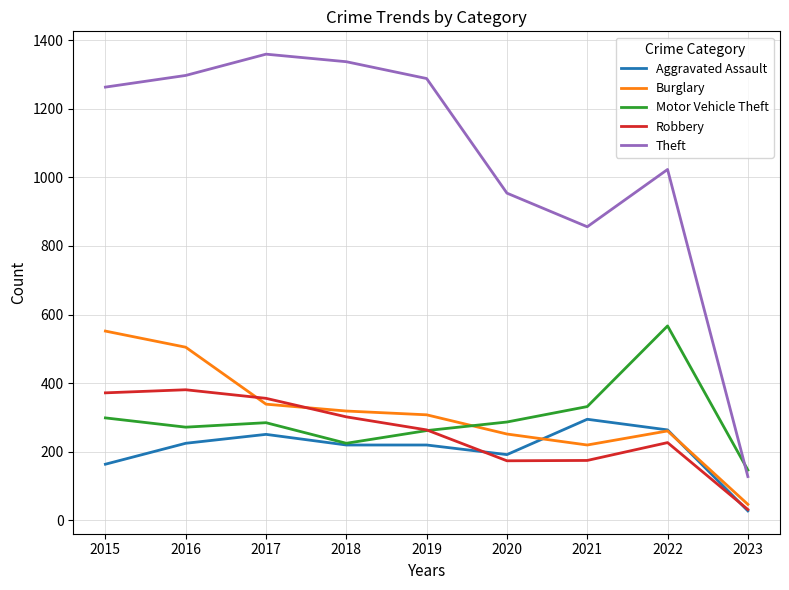

What is the highest value of the Motor Vehicle Theft series?

567